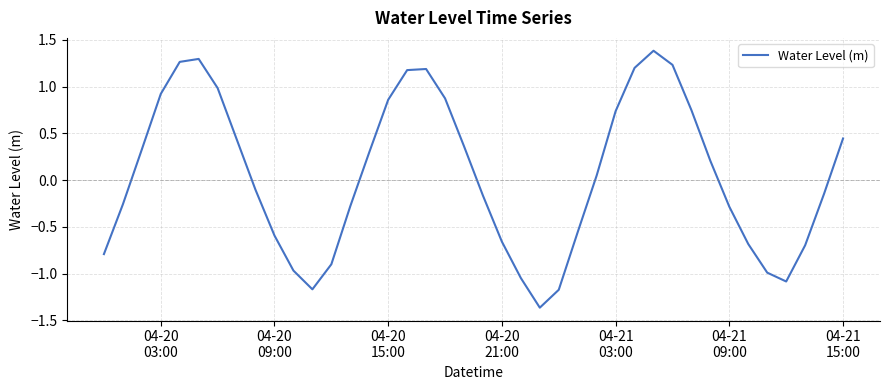

What is the greatest value displayed?

1.4